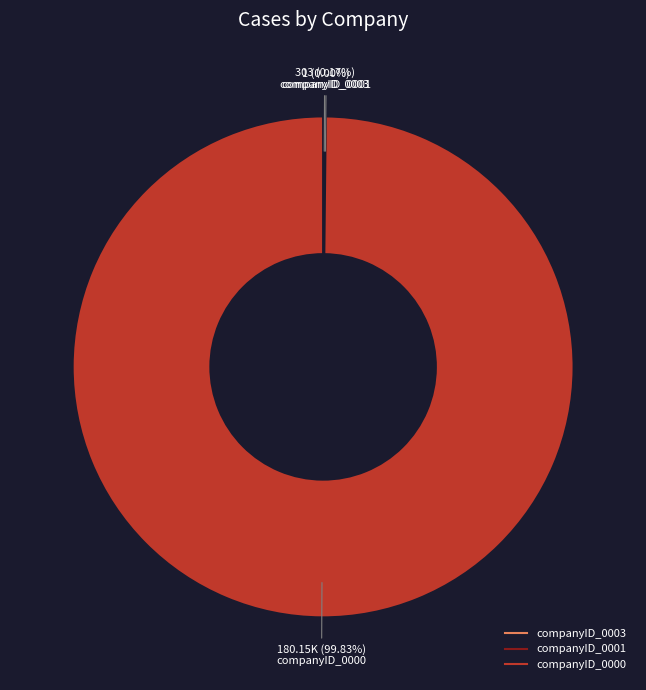

Does companyID_0000 represent more than half of the total?

Yes